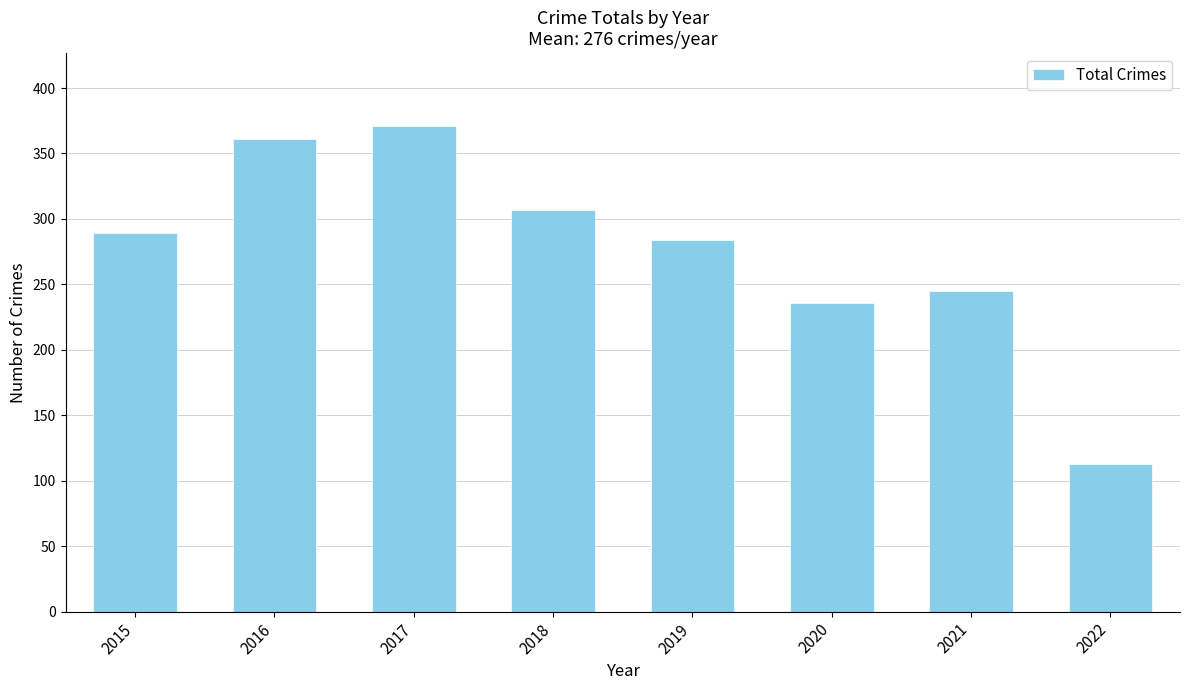

Are the bars horizontal?

No